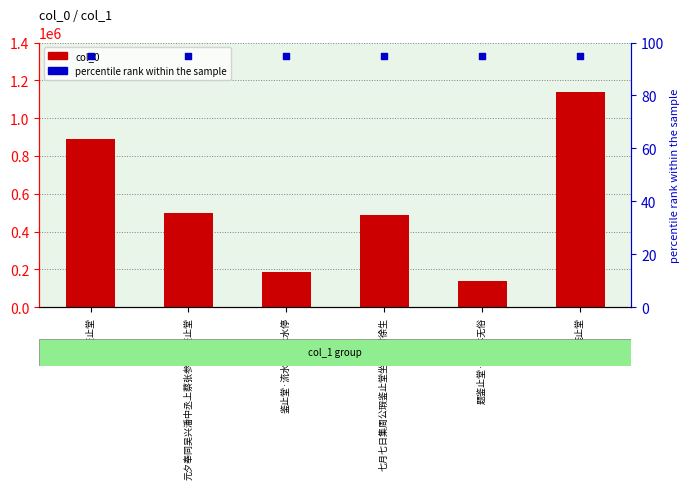

Which series has the widest spread of Y values?

col_0